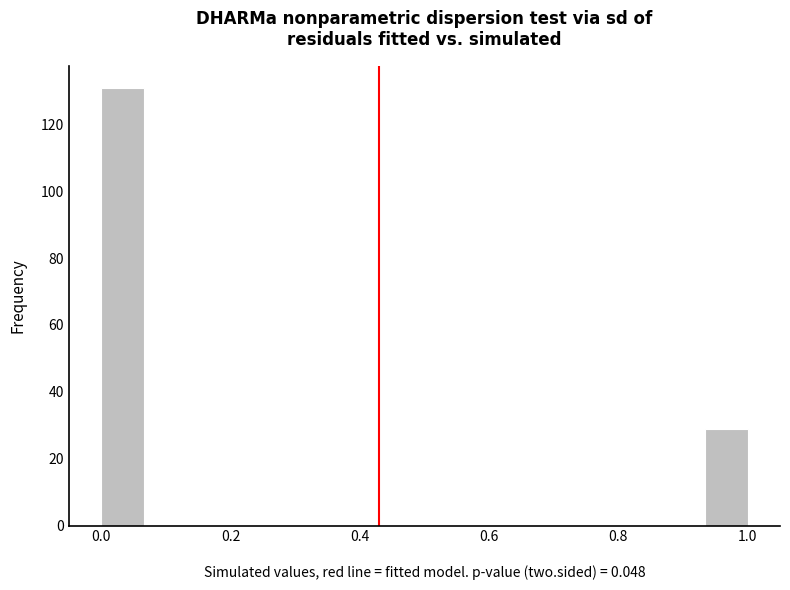

Read against the x-axis, roughly where is the centre of the tallest bar?

0.04